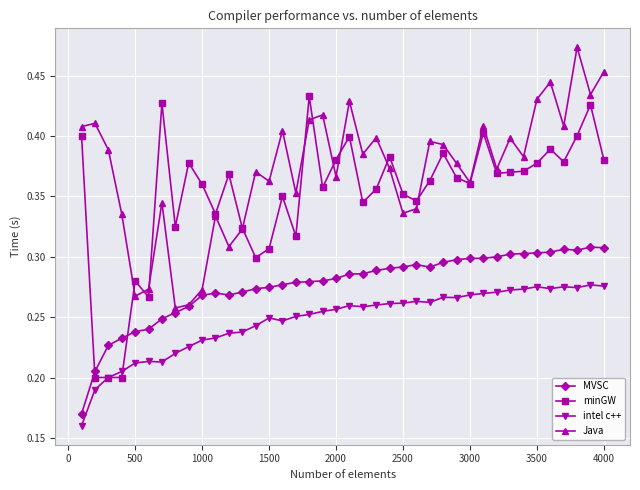

Which series has the largest range (max minus min)?

minGW